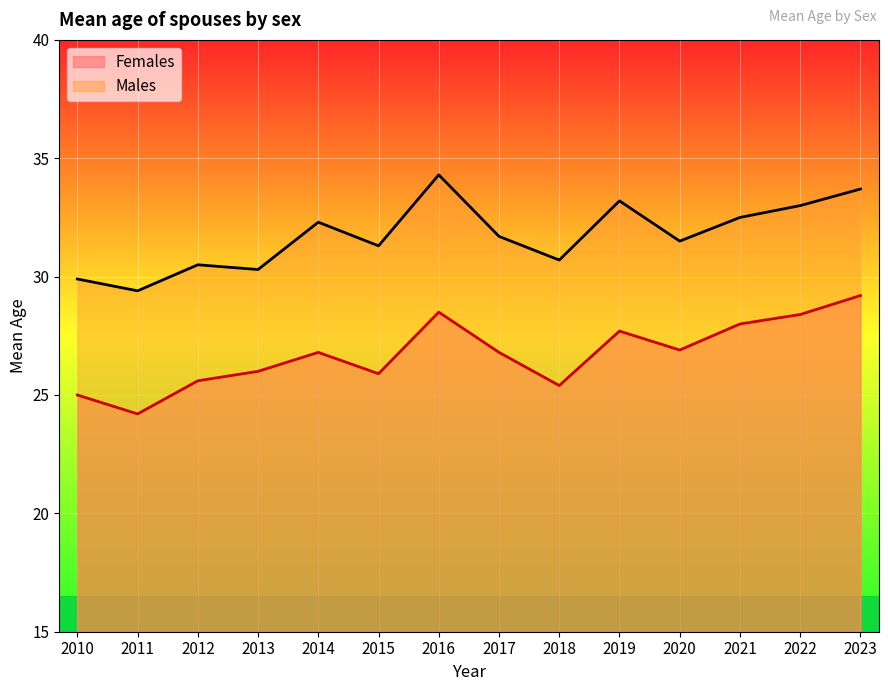

How many lines are shown in the chart?

2